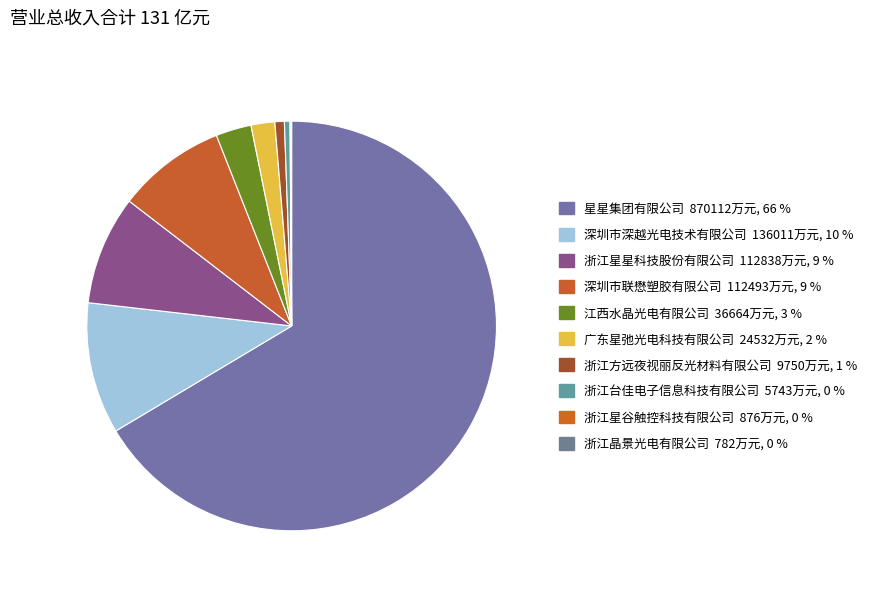

The 深圳市联懋塑胶有限公司 slice represents 16% of the pie. True or false?

False